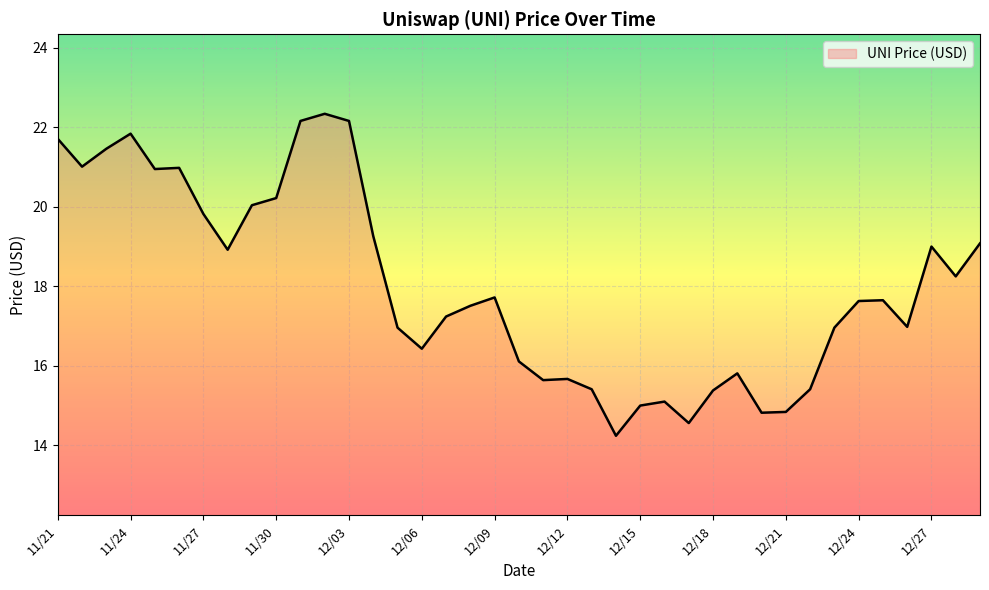

What is the difference between the maximum and minimum values?

8.1